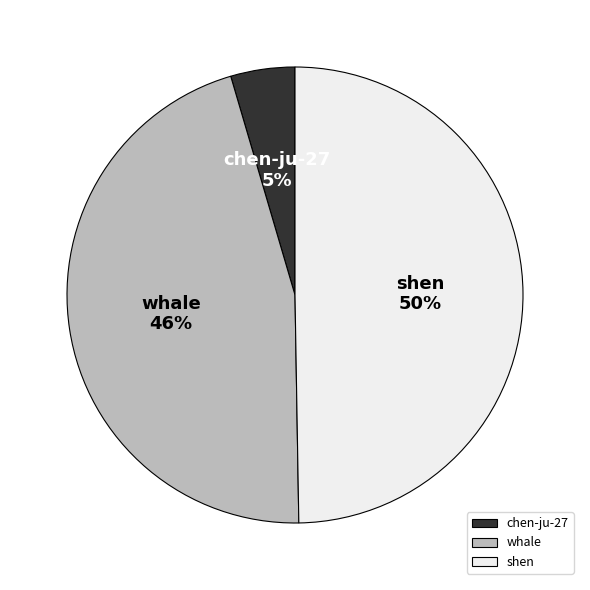

Is it true that shen is 40% of the pie?

False